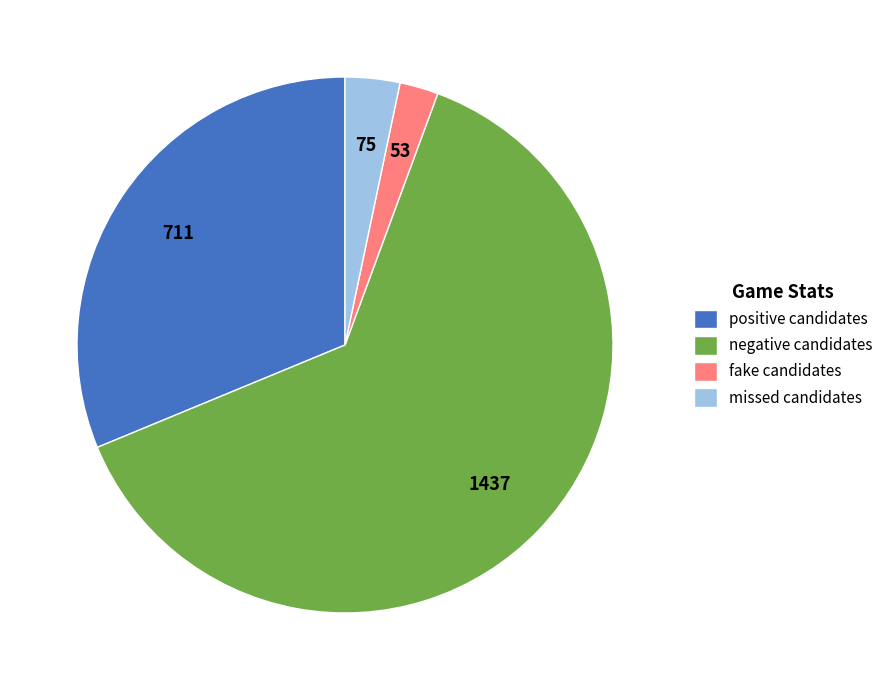

Rank the categories by value from lowest to highest.

fake candidates, missed candidates, positive candidates, negative candidates